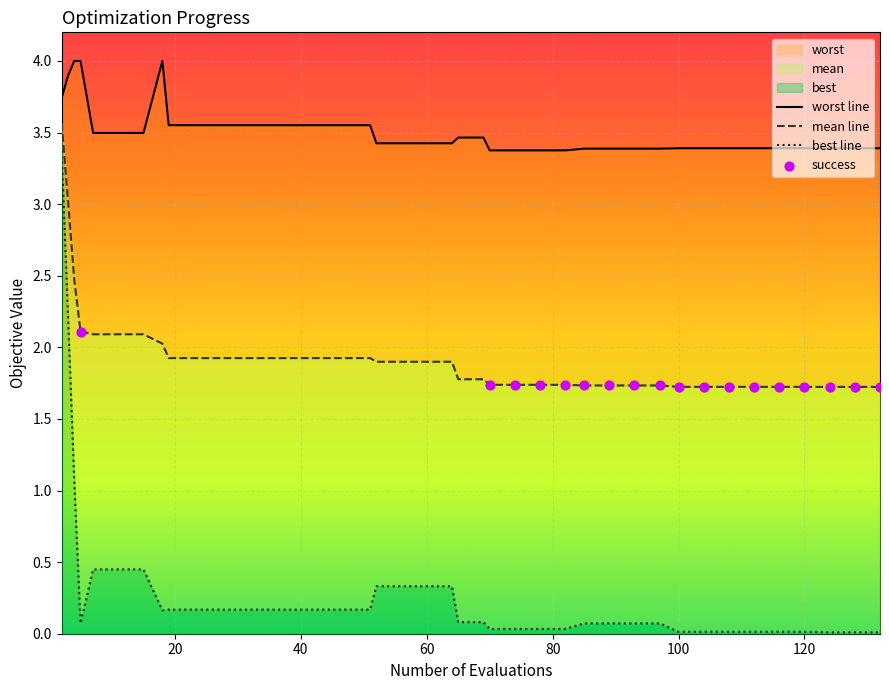

What are all the series names shown in the legend?

mean, best, worst